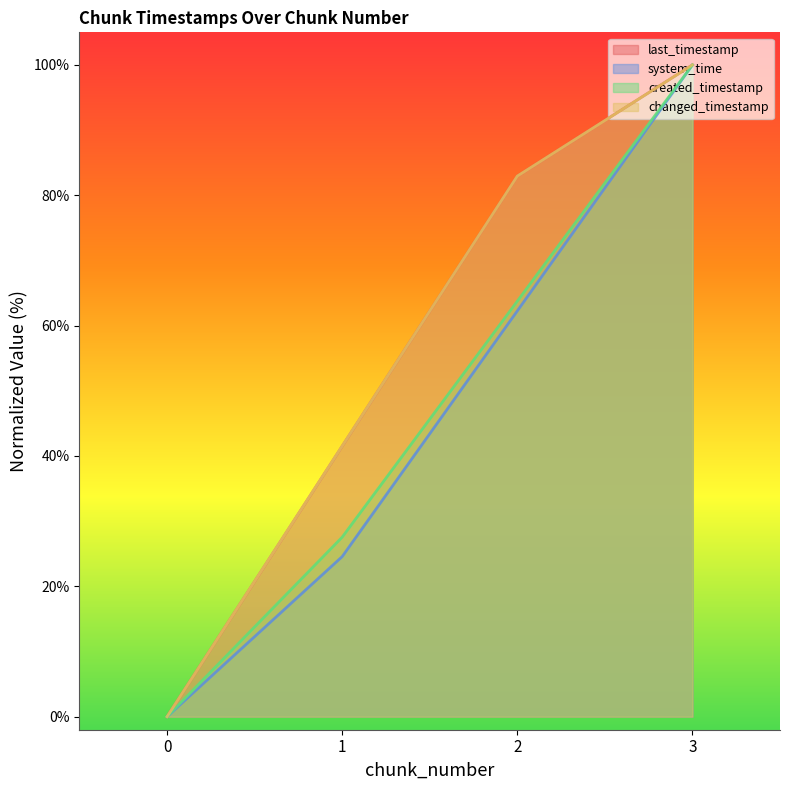

How many data points in last_timestamp are less than 82?

2